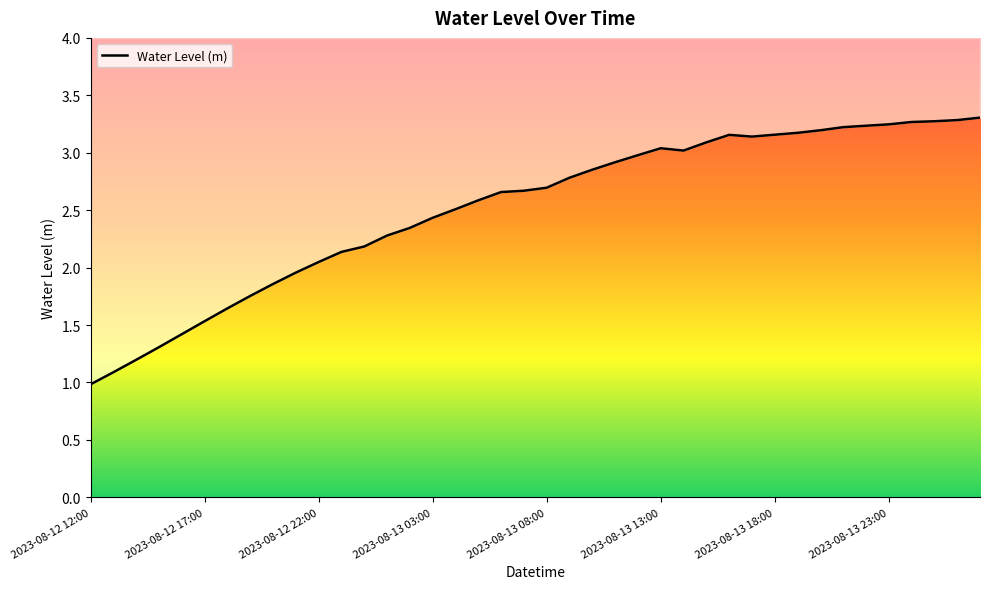

What is the difference between the second highest and minimum values?

2.3